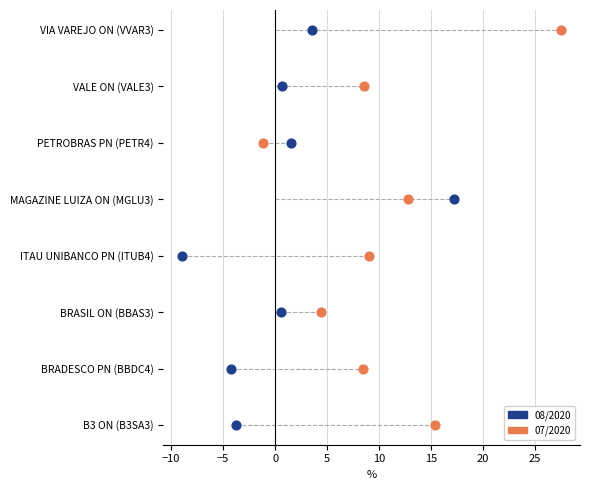

What are all the series names shown in the legend?

08/2020, 07/2020